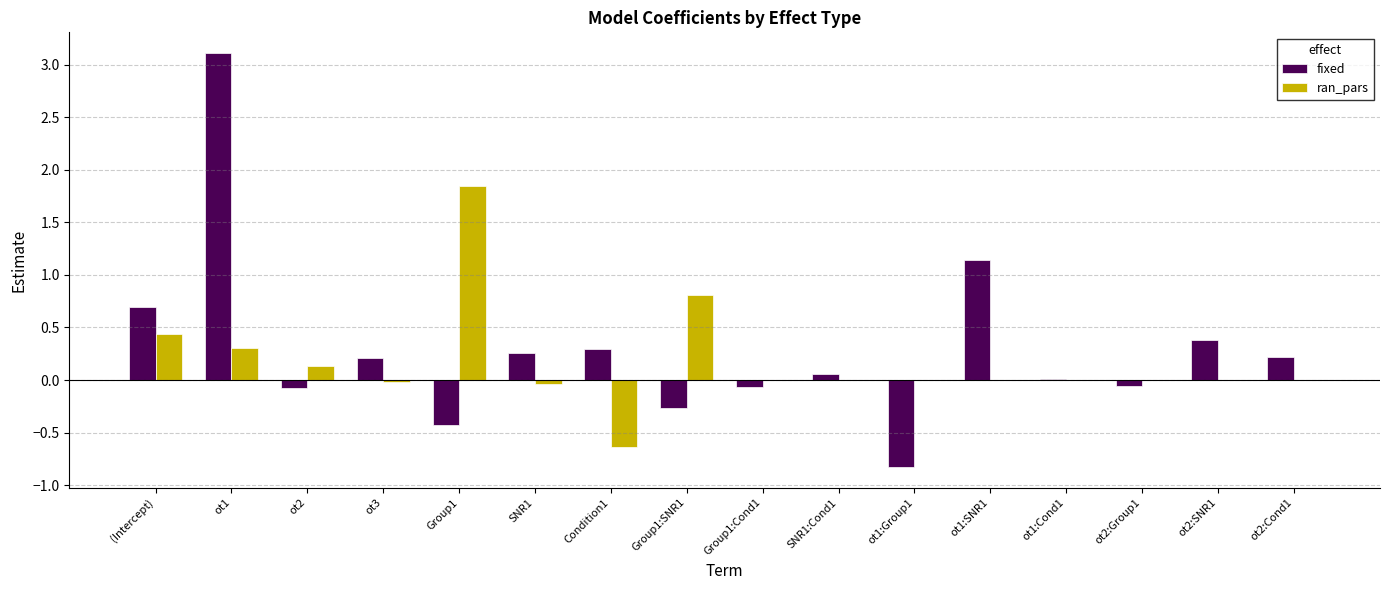

Count the number of categories in the chart.

16